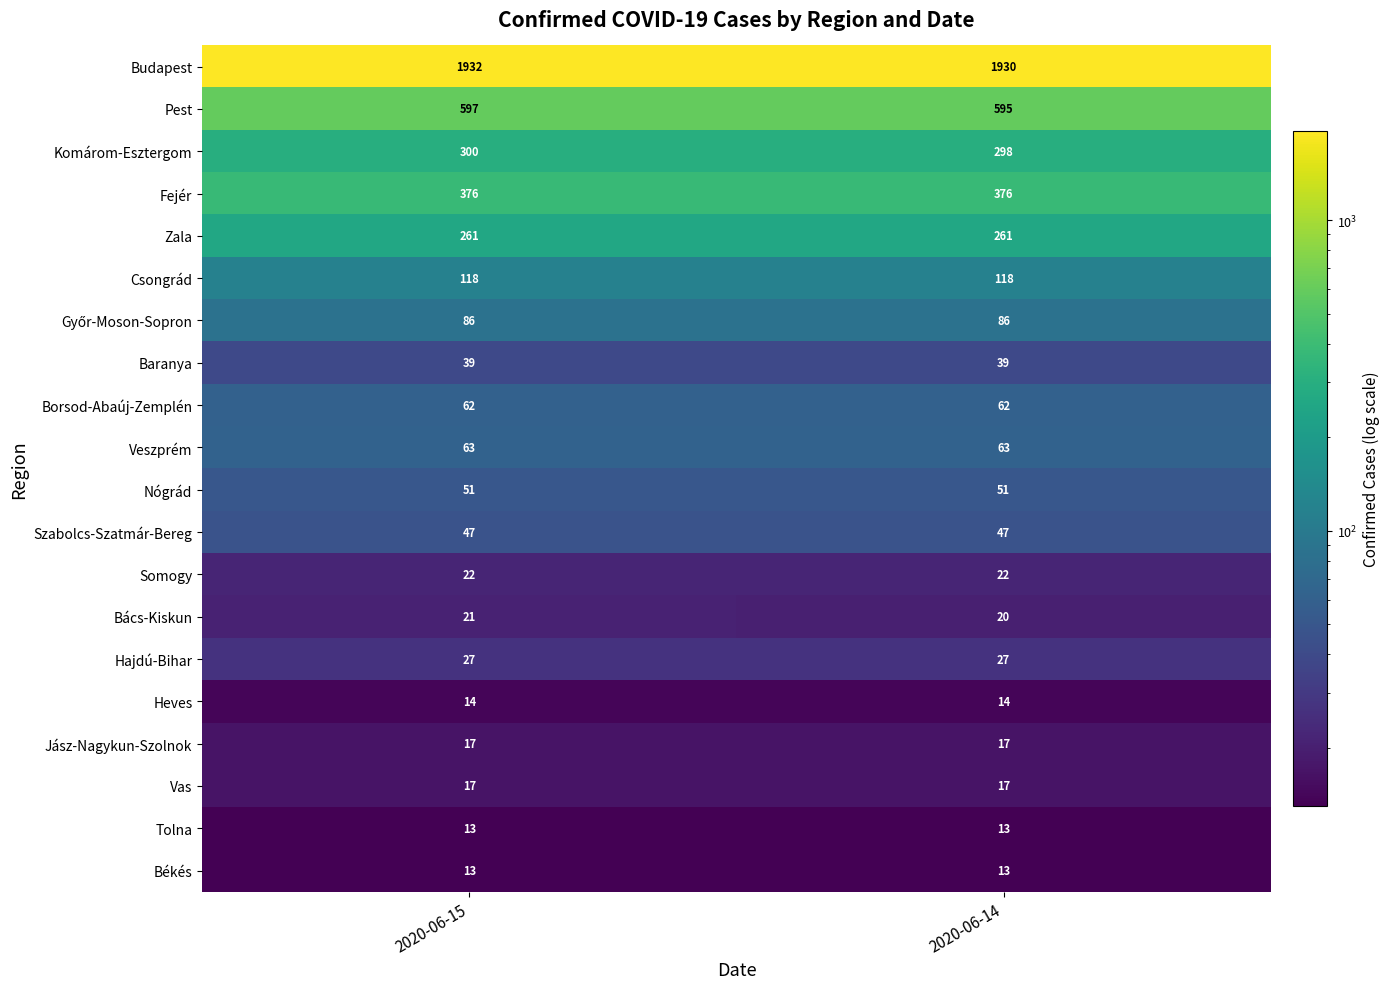

What is the spread (max minus min) of values at 2020-06-14?

1917